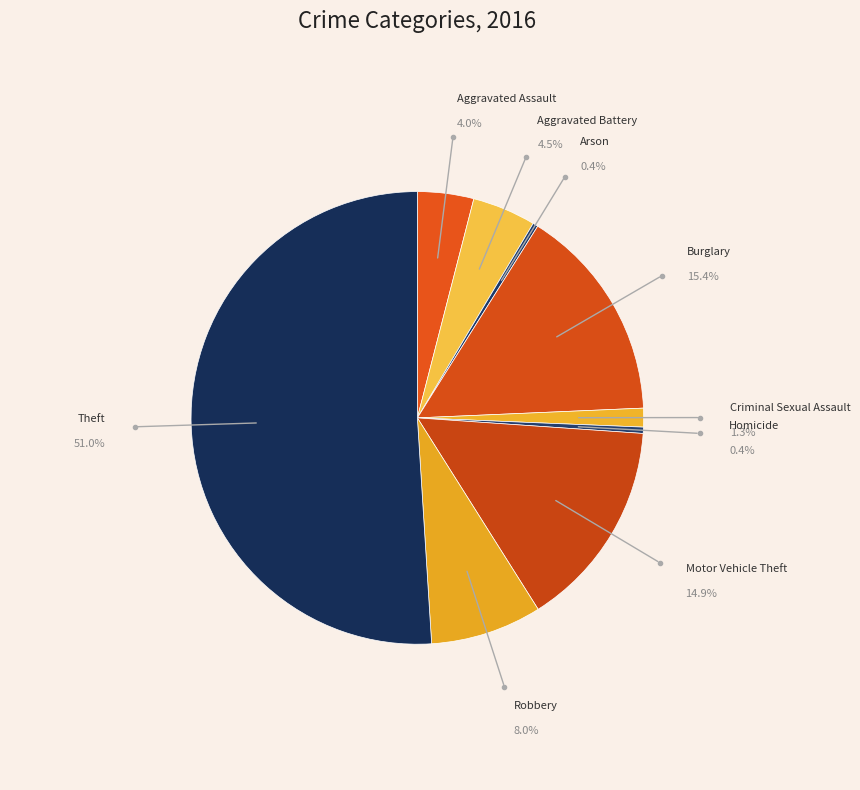

Is there a majority slice in this chart?

Yes